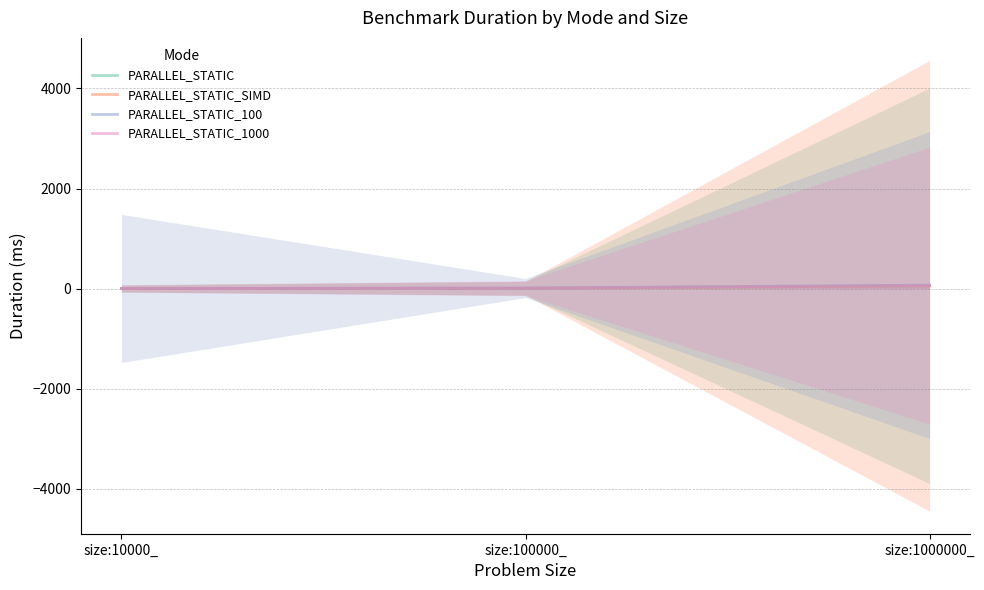

Which series has the largest total across all categories?

PARALLEL_STATIC_100